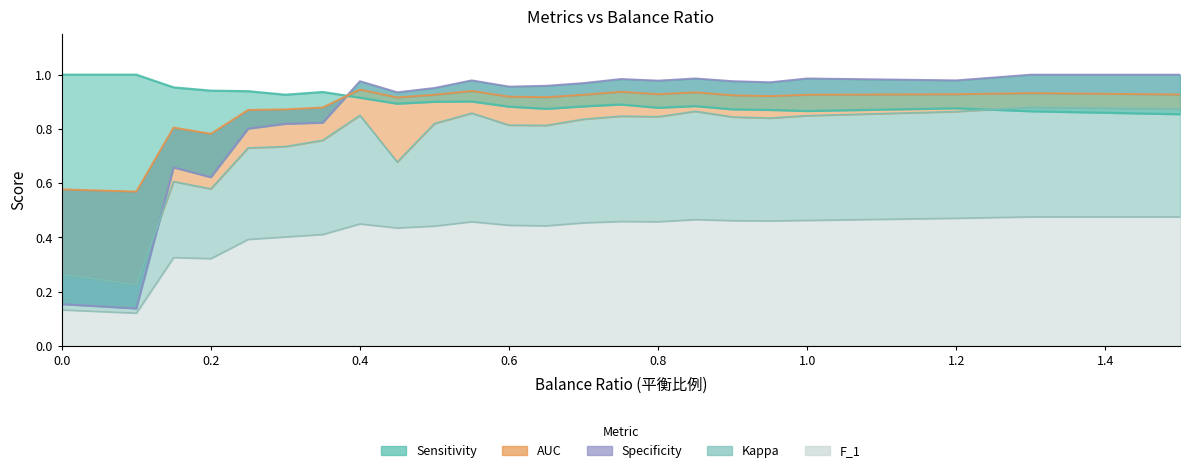

How many lines are shown in the chart?

5